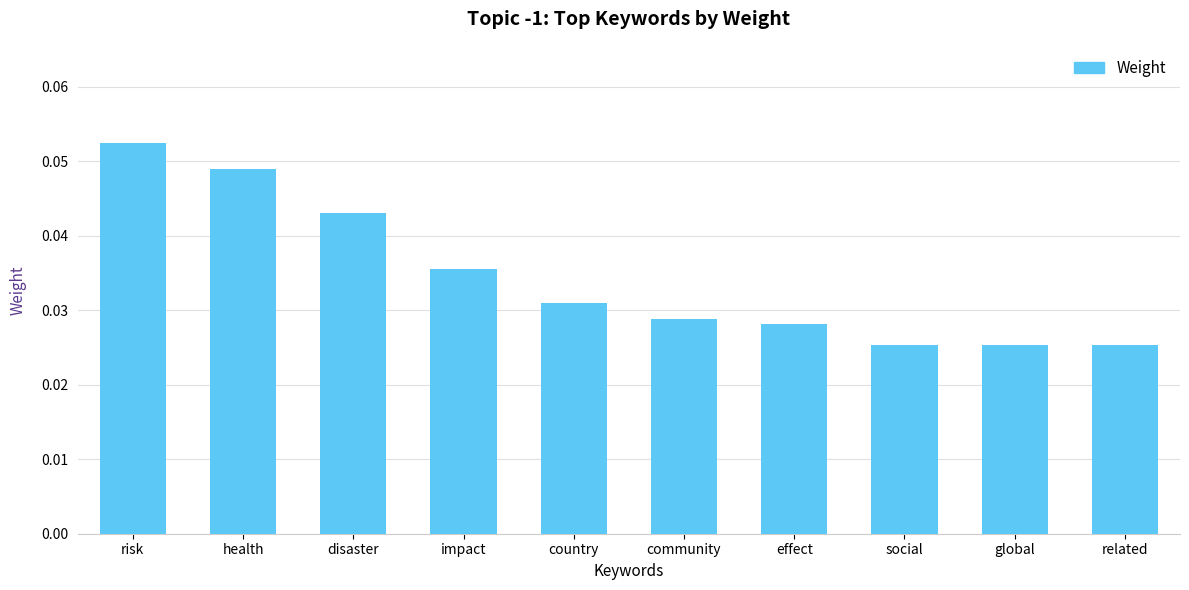

What is the sum of all values?

0.3